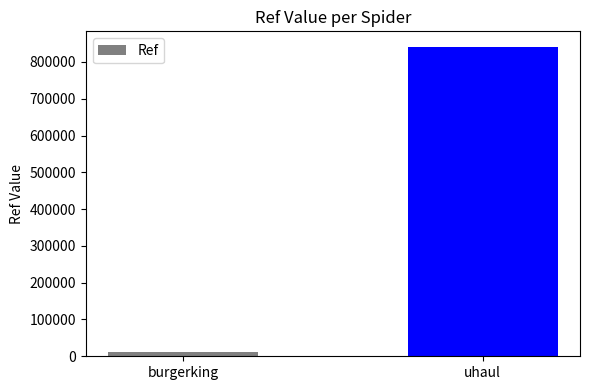

Approximately how many times larger is the value at uhaul compared to burgerking?

70.2